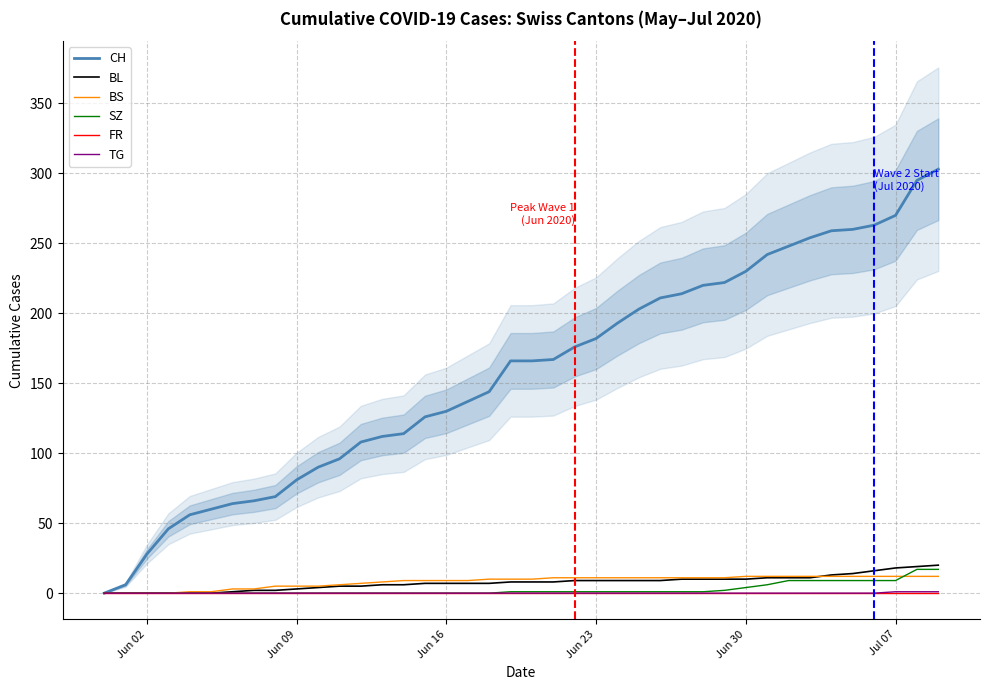

What is the highest value of the TG series?

1